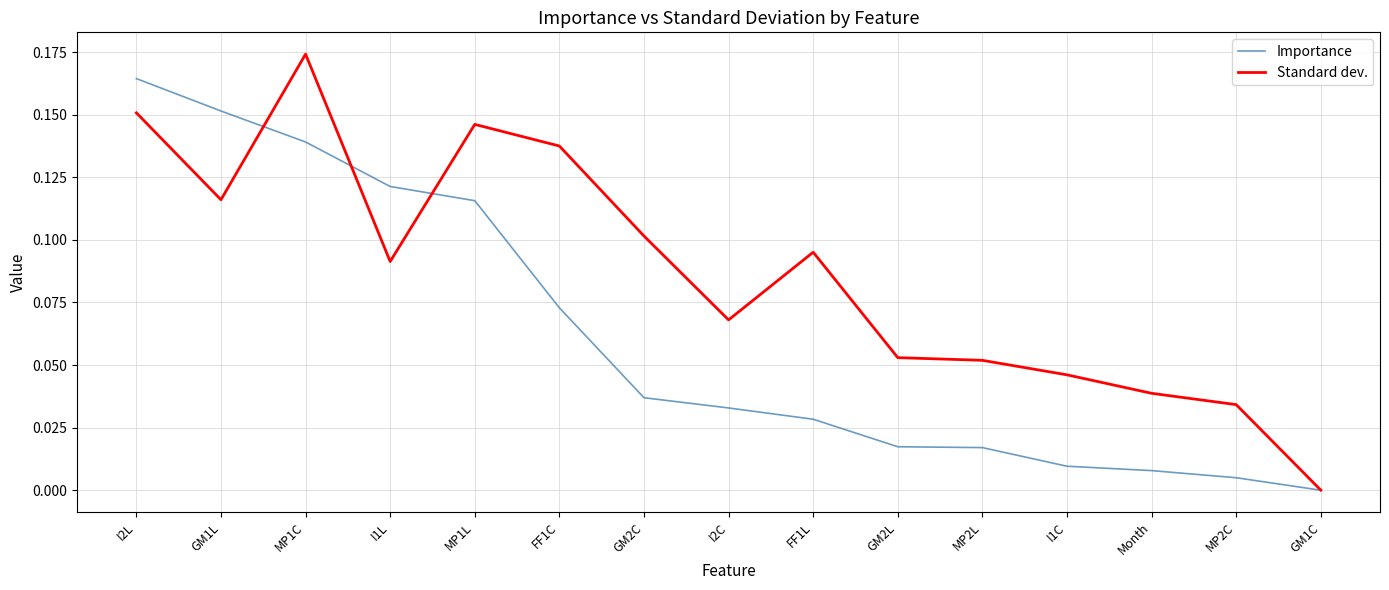

What position from the left is FF1L?

9